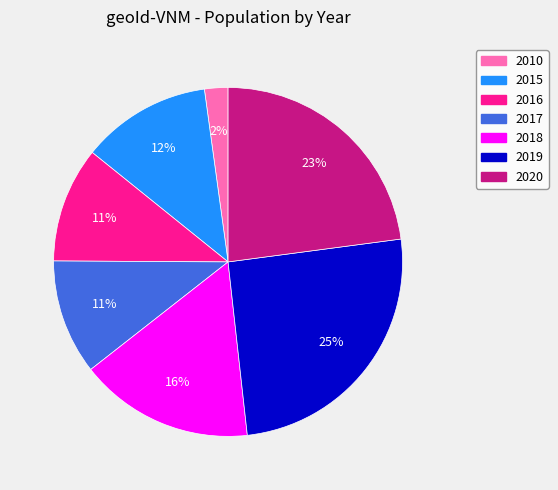

Combined, do 2015 and 2010 account for over 50%?

No